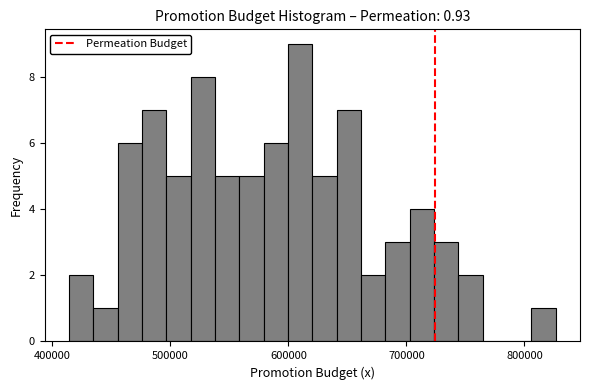

Around what value on the x-axis is the tallest bar? Give the approximate position of its centre, as read against the axis.

610000